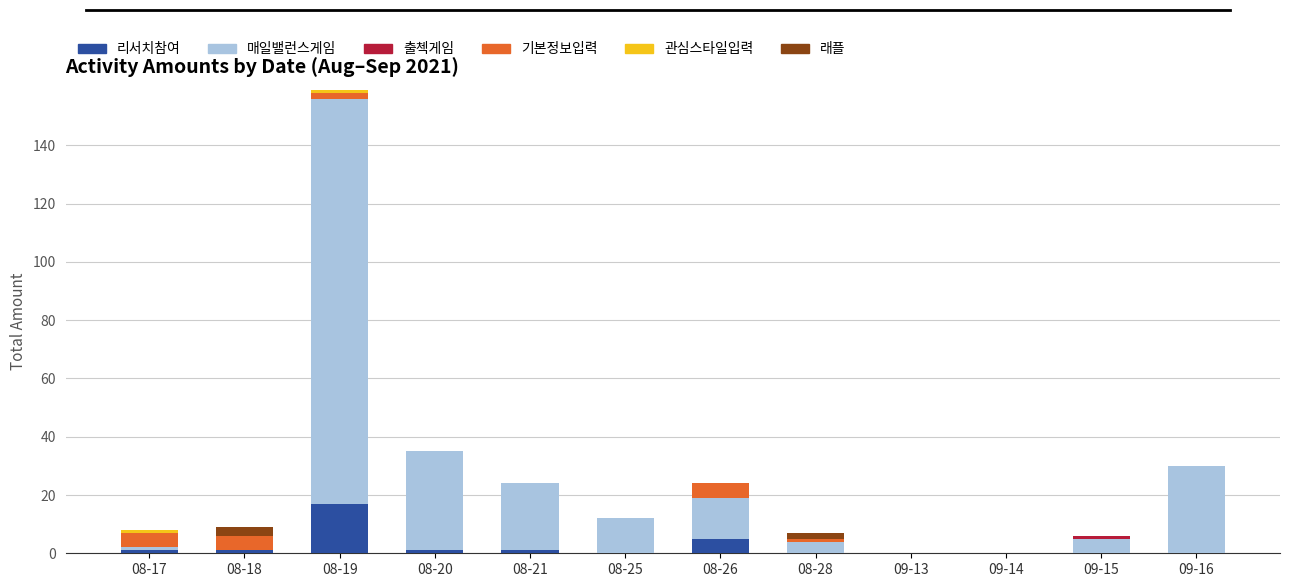

How many distinct data groups are displayed?

6